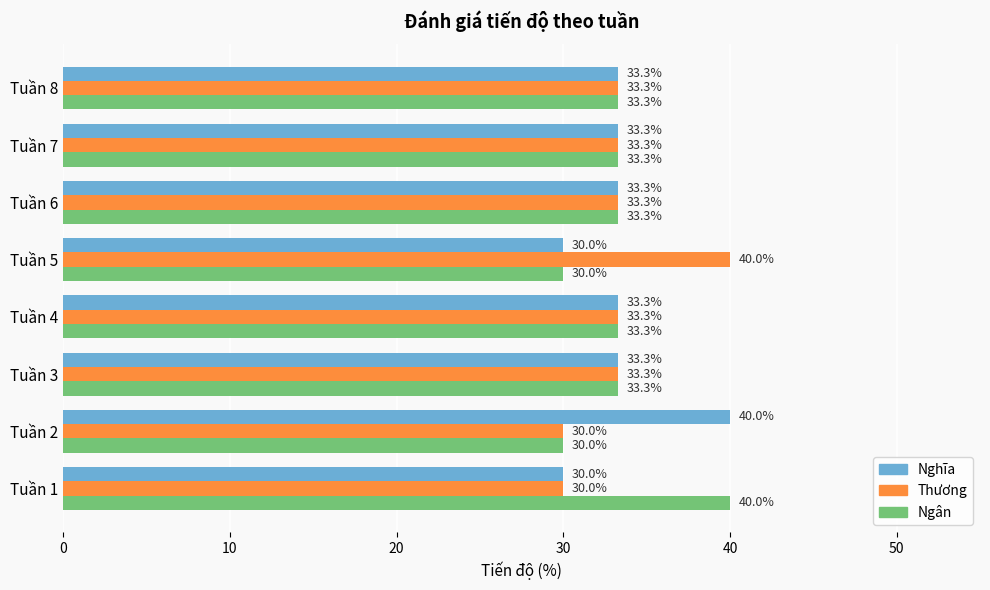

What is the spread (max minus min) of values at Tuần 1?

10.0